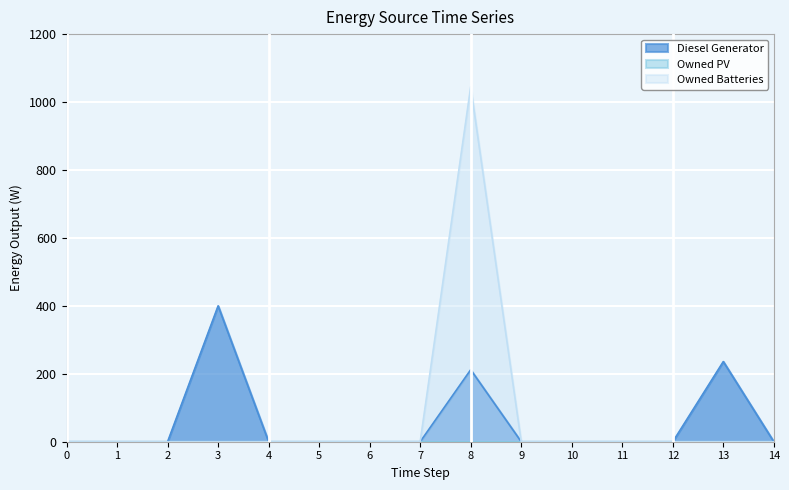

True or false: Diesel Generator and Owned Batteries cross at least once.

False